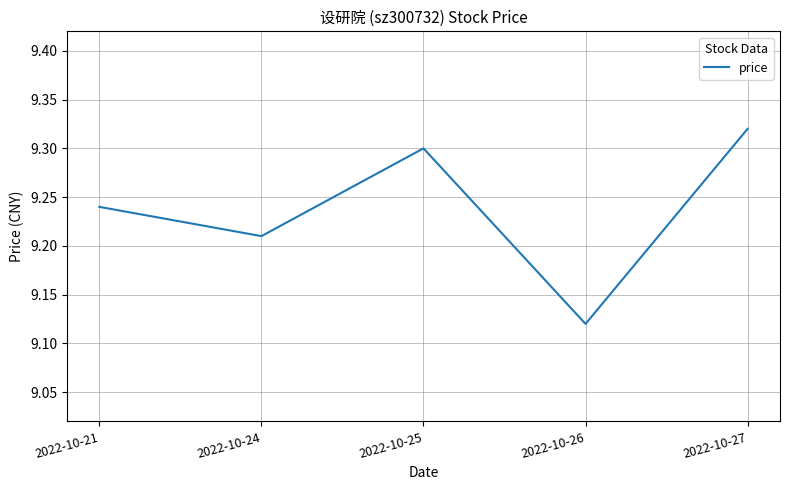

What is the difference between the values at 2022-10-26 and 2022-10-27?

0.2